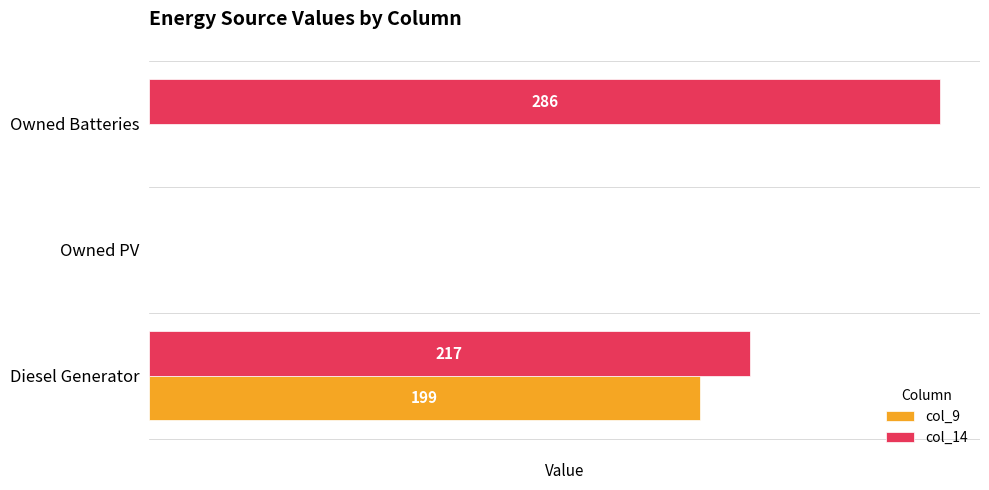

Which series changed the most between Diesel Generator and Owned Batteries?

col_9